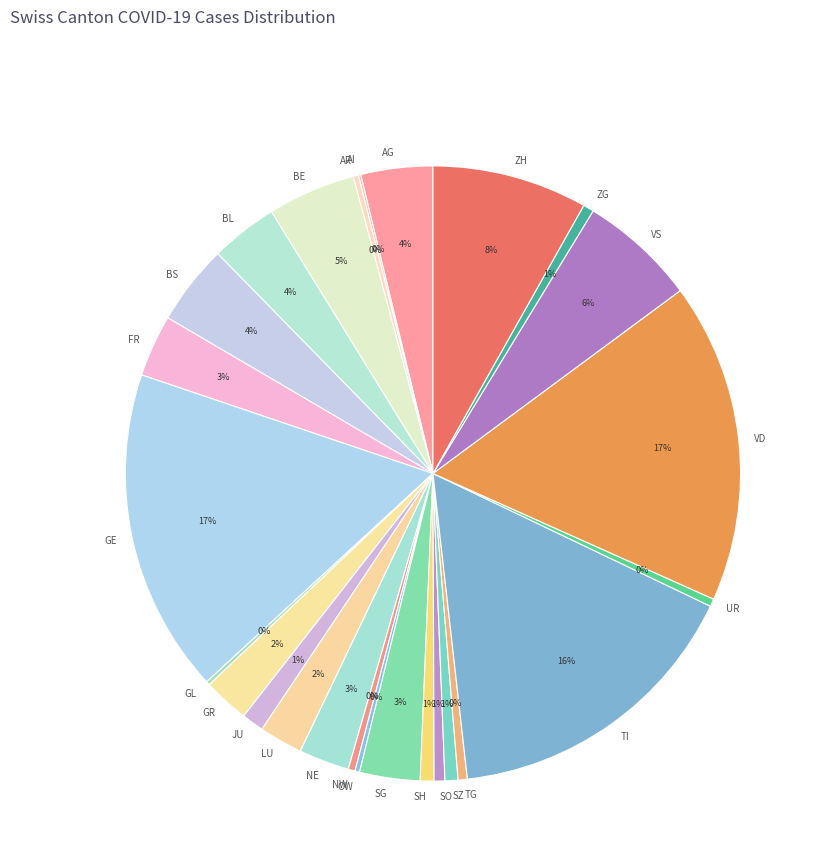

To the nearest percent, what portion does LU represent?

2%